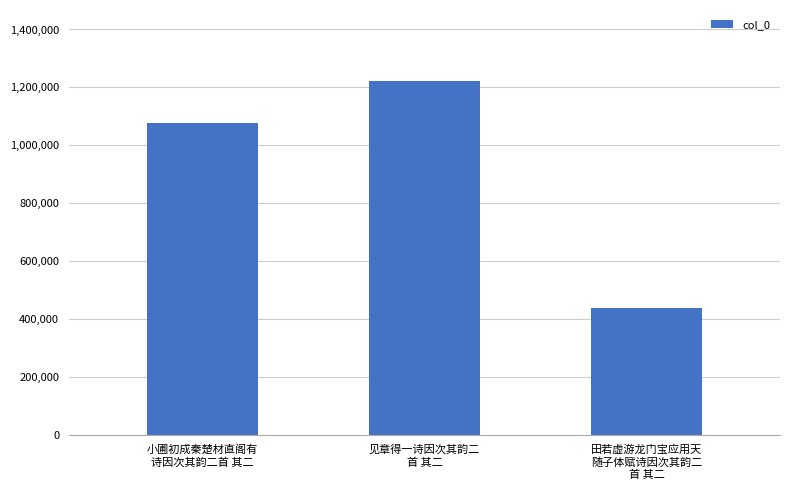

Reading left to right, what are all the values shown in this chart?

小圃初成秦楚材直阁有
诗因次其韵二首 其二=1078381	见章得一诗因次其韵二
首 其二=1222704	田若虚游龙门宝应用天
随子体赋诗因次其韵二
首 其二=438337